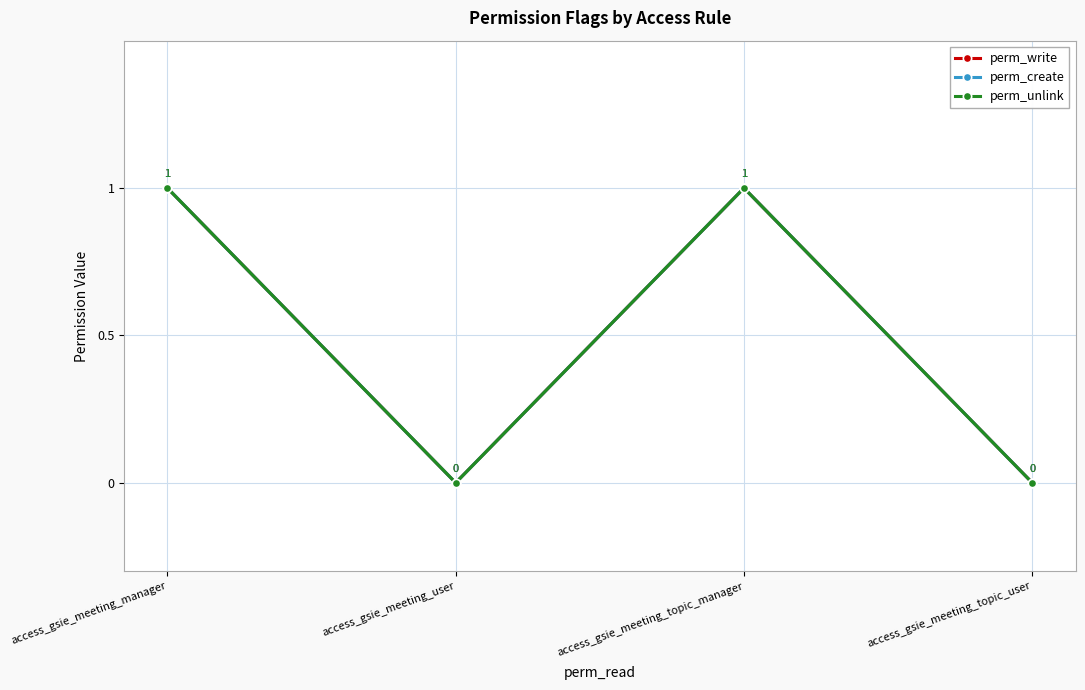

Does the chart have visible grid lines?

Yes